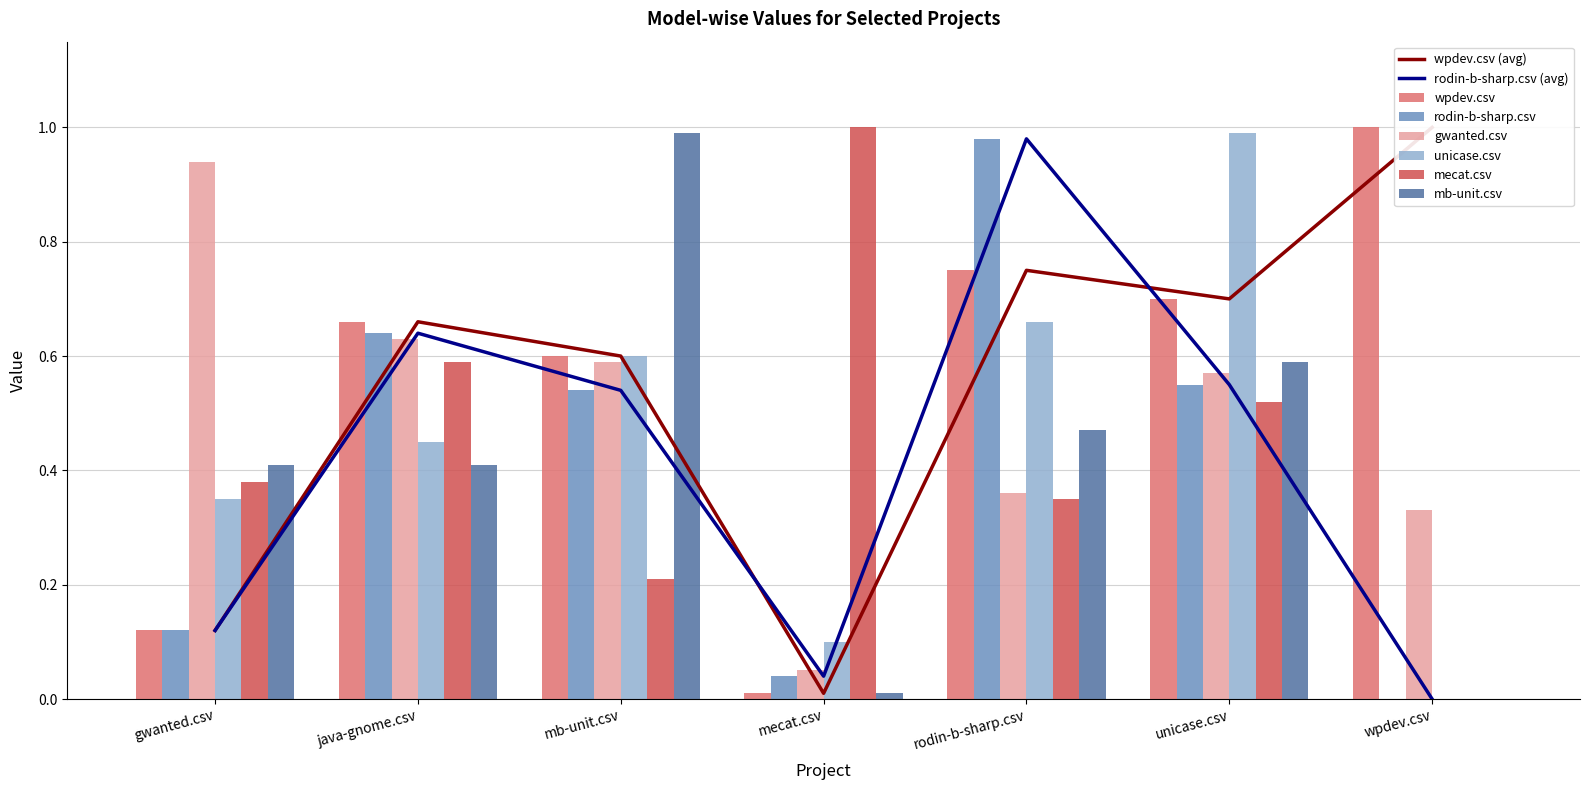

Rank the series at unicase.csv from lowest to highest value.

mecat.csv, rodin-b-sharp.csv, gwanted.csv, mb-unit.csv, wpdev.csv, unicase.csv